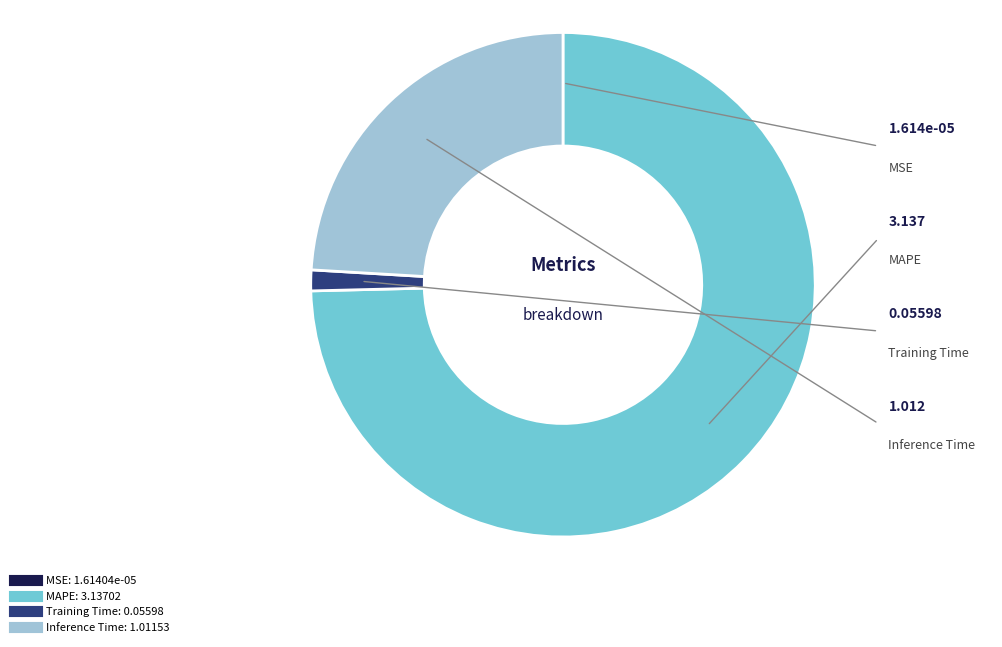

Does any single category account for the majority?

Yes